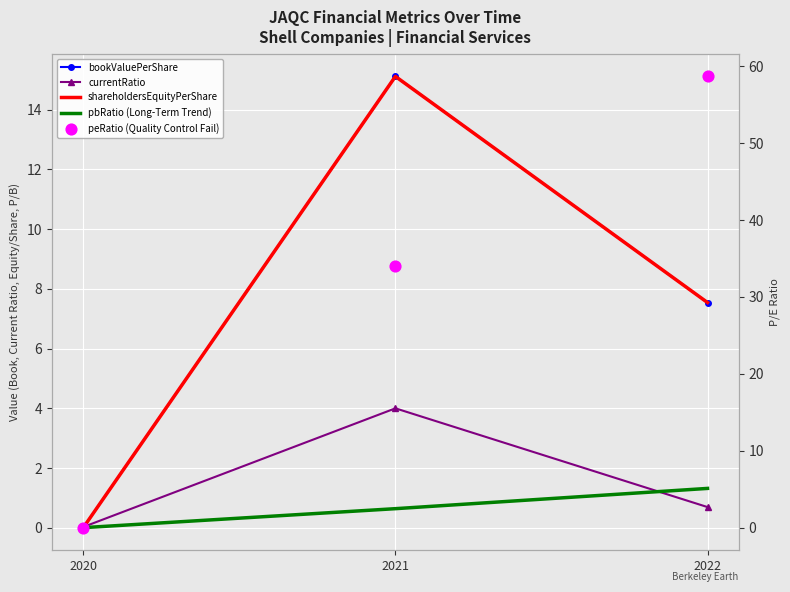

At which category is the sum across all series the highest?

2022